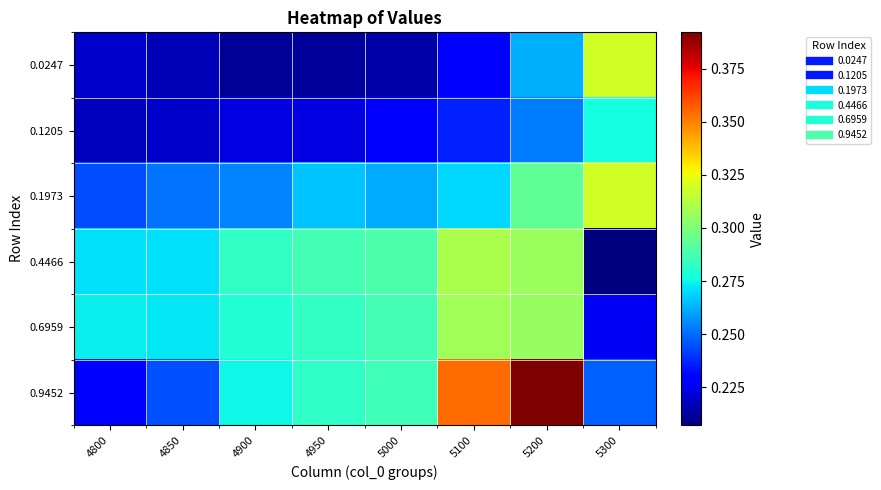

Reading right to left, extract all data points from this chart.

0.0247: 5300=0.3	5200=0.3	5100=0.2	5000=0.2	4950=0.2	4900=0.2	4850=0.2	4800=0.2
0.1205: 5300=0.3	5200=0.3	5100=0.2	5000=0.2	4950=0.2	4900=0.2	4850=0.2	4800=0.2
0.1973: 5300=0.3	5200=0.3	5100=0.3	5000=0.3	4950=0.3	4900=0.3	4850=0.3	4800=0.2
0.4466: 5300=0.2	5200=0.3	5100=0.3	5000=0.3	4950=0.3	4900=0.3	4850=0.3	4800=0.3
0.6959: 5300=0.2	5200=0.3	5100=0.3	5000=0.3	4950=0.3	4900=0.3	4850=0.3	4800=0.3
0.9452: 5300=0.2	5200=0.4	5100=0.4	5000=0.3	4950=0.3	4900=0.3	4850=0.2	4800=0.2